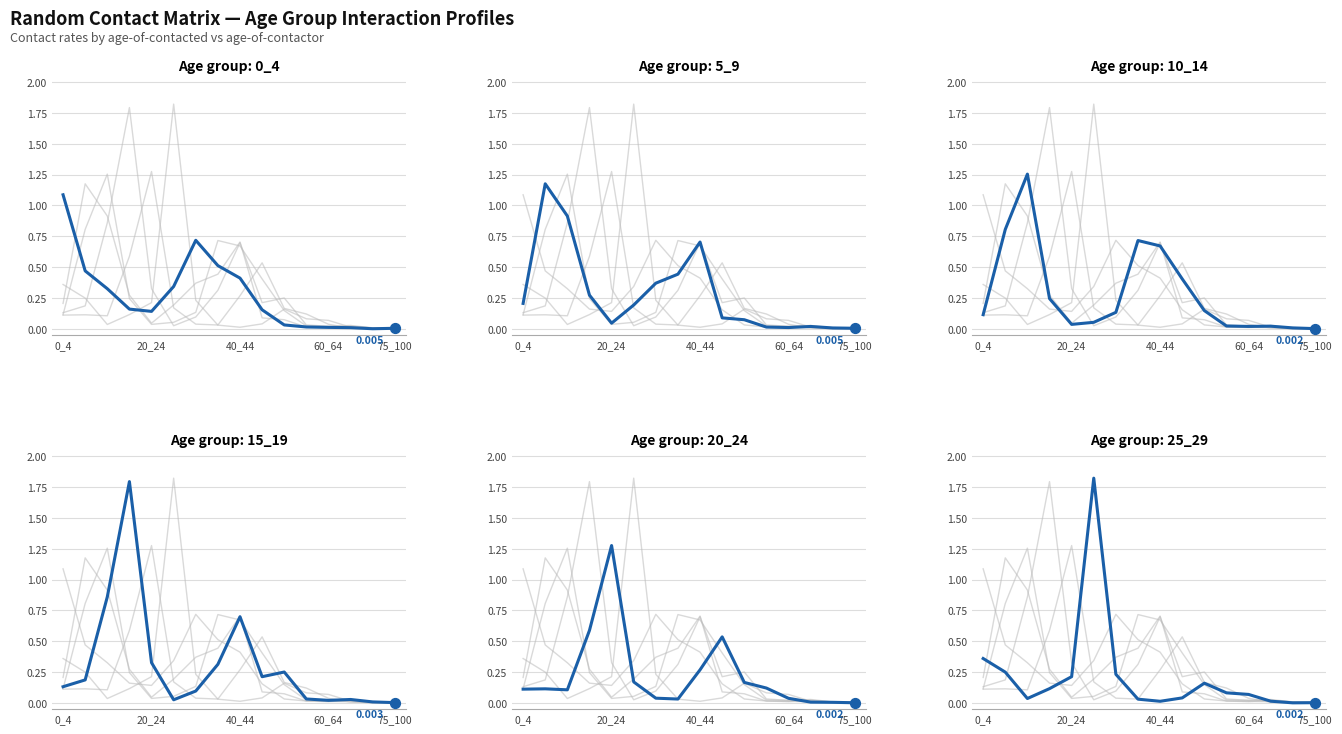

Is the value of 15_19 at 75_100 greater than the value of 20_24 at 10?

Yes